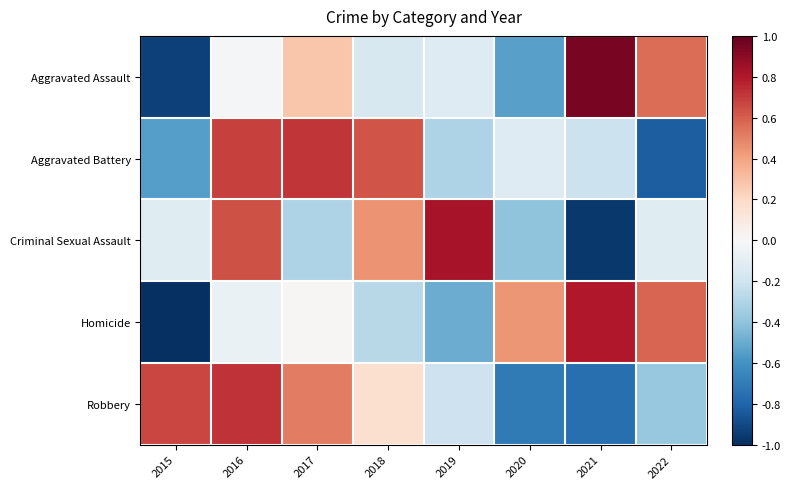

Rank the series at 2018 from lowest to highest value.

Homicide, Aggravated Assault, Robbery, Criminal Sexual Assault, Aggravated Battery